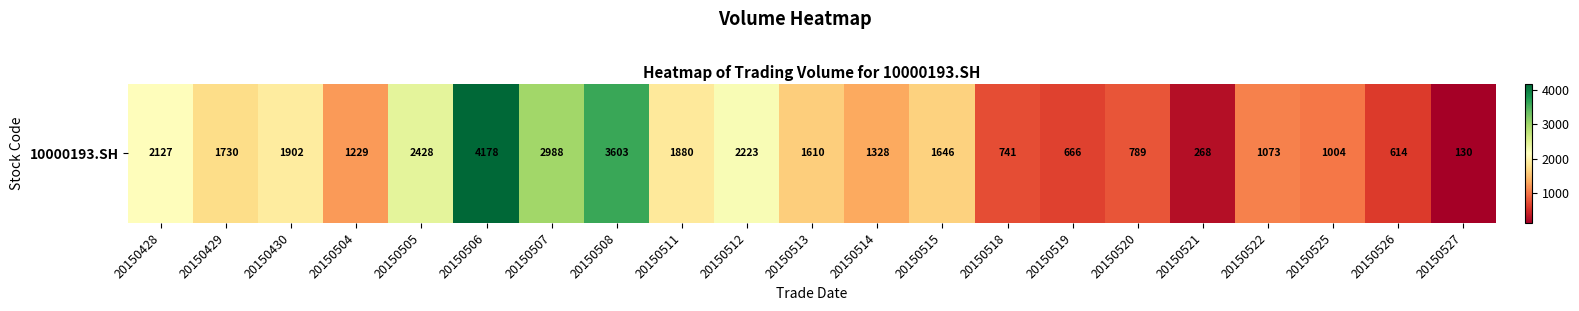

Rank the categories by value from highest to lowest.

20150506, 20150508, 20150507, 20150505, 20150512, 20150428, 20150430, 20150511, 20150429, 20150515, 20150513, 20150514, 20150504, 20150522, 20150525, 20150520, 20150518, 20150519, 20150526, 20150521, 20150527